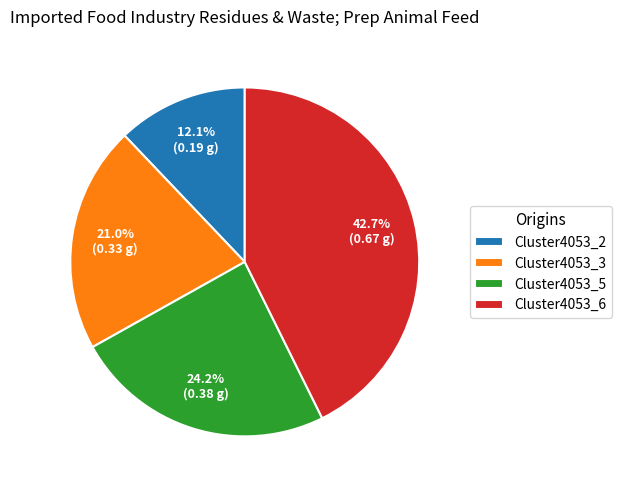

The Cluster4053_5 slice represents 35% of the pie. True or false?

False